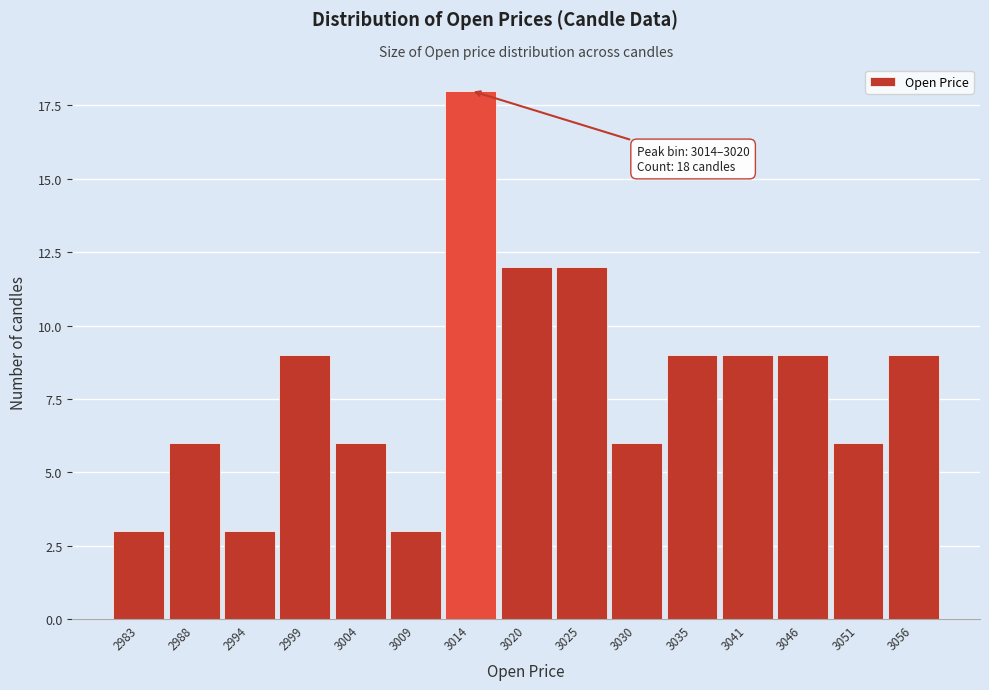

Reading left to right, transcribe all the data shown in this chart.

2983=3	2988=6	2994=3	2999=9	3004=6	3009=3	3014=18	3020=12	3025=12	3030=6	3035=9	3041=9	3046=9	3051=6	3056=9